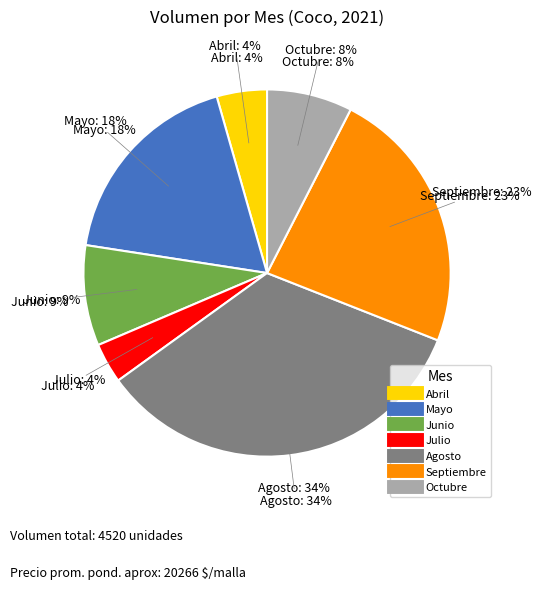

Is there any slice that represents more than half of the pie?

No